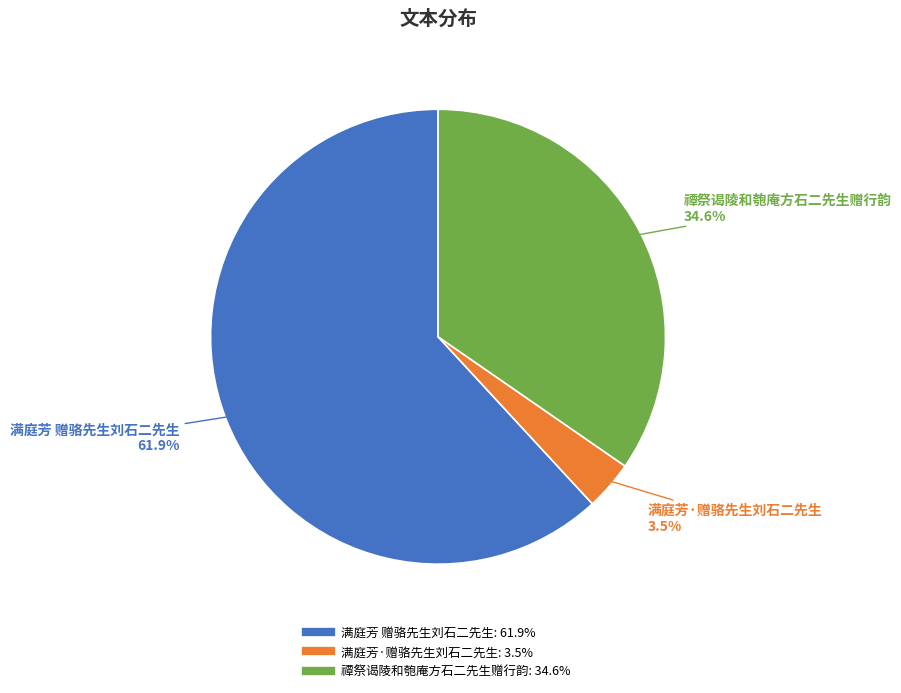

Count the number of slices in the pie.

3